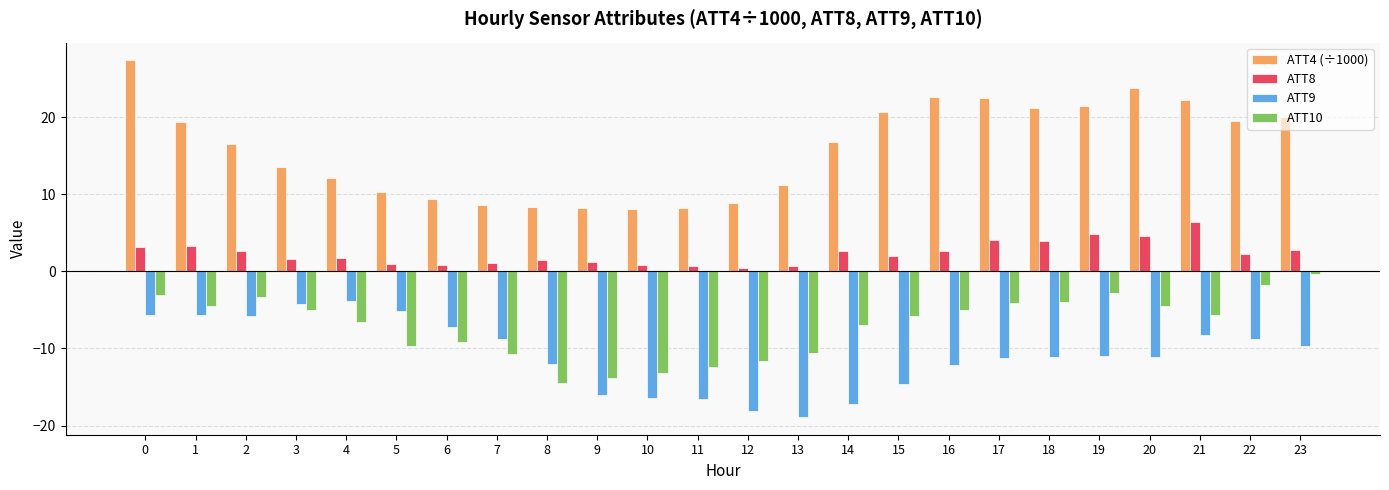

Which series has the widest spread of values?

ATT4 (÷1000)